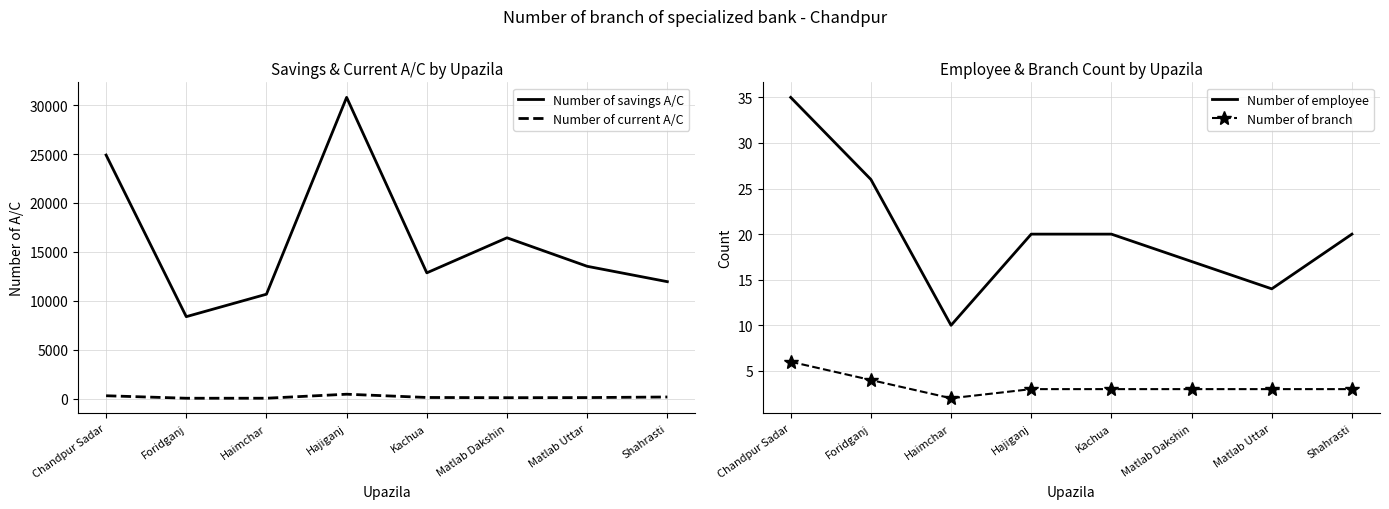

Where is the first local minimum for Number of savings A/C?

Foridganj